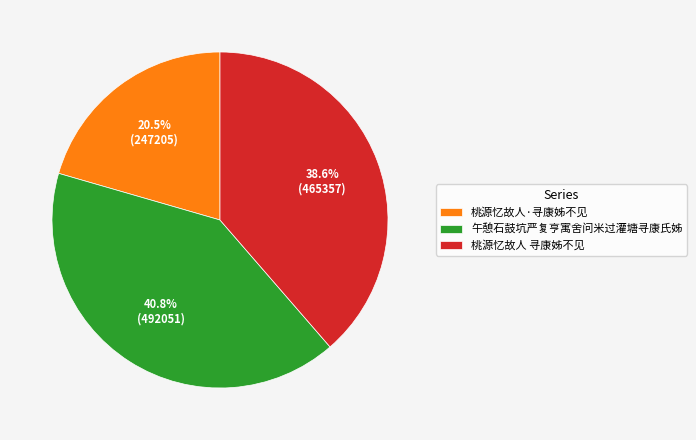

Approximately how many times larger is the value at 午憩石鼓坑严复亨寓舍问米过灌塘寻康氏姊 compared to 桃源忆故人·寻康姊不见?

2.0